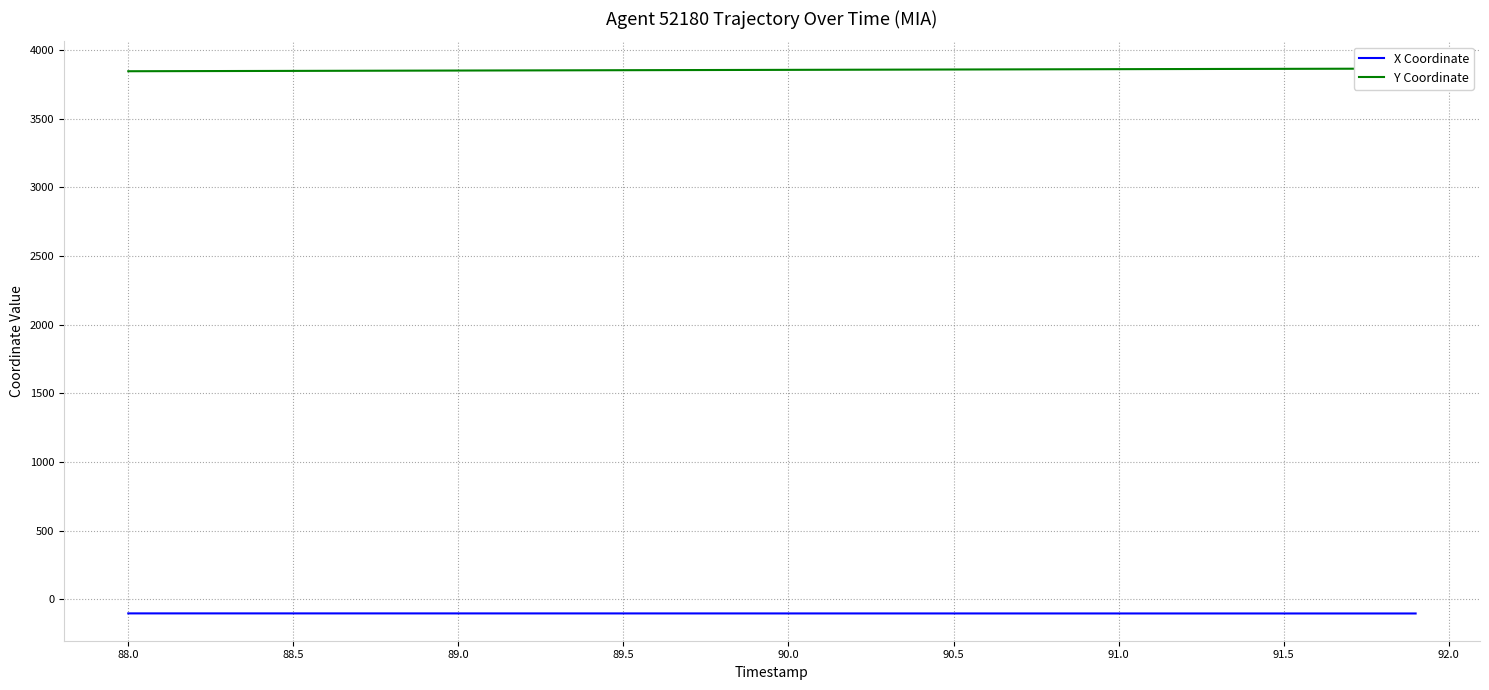

What is the minimum value for X Coordinate?

-103.3